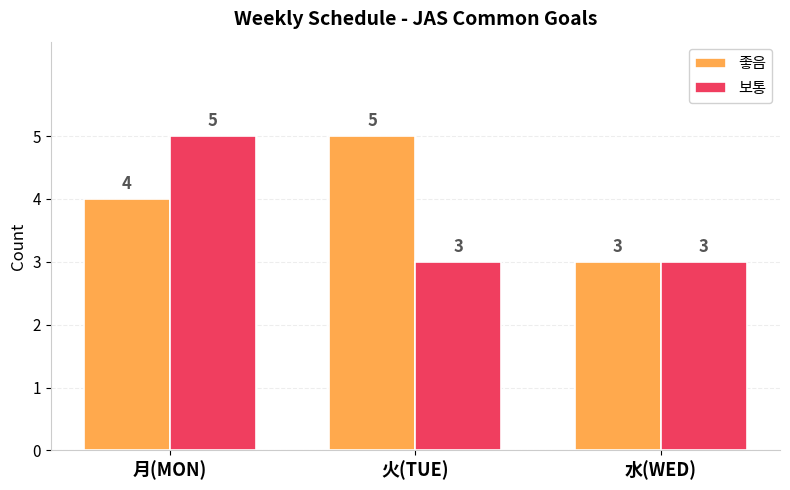

What is the total value across all series at 月(MON)?

9